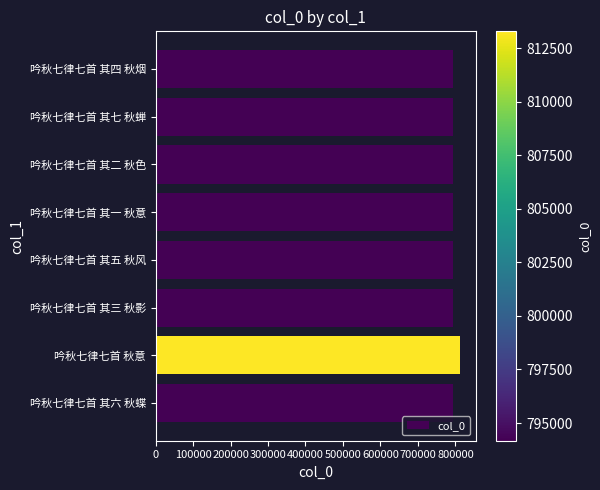

Read the value at 吟秋七律七首 其五 秋风.

794179